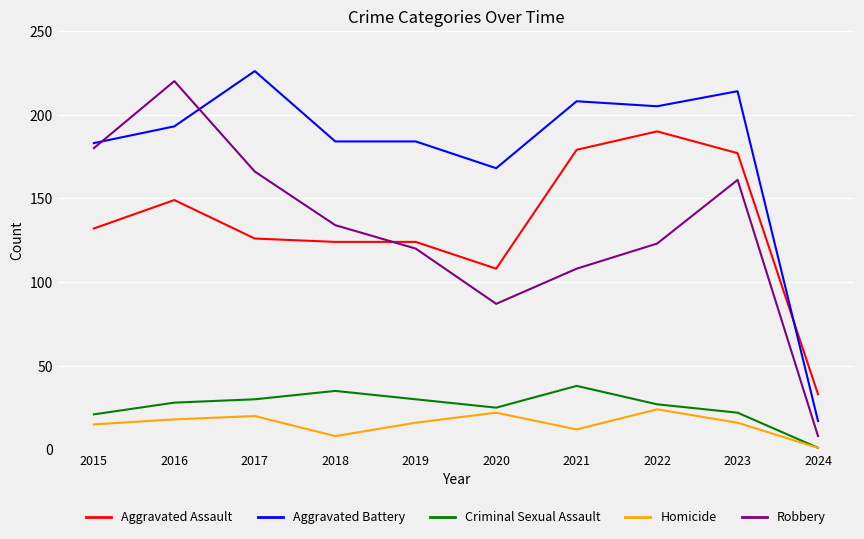

Is it true that Aggravated Assault equals 149 at 2016?

True